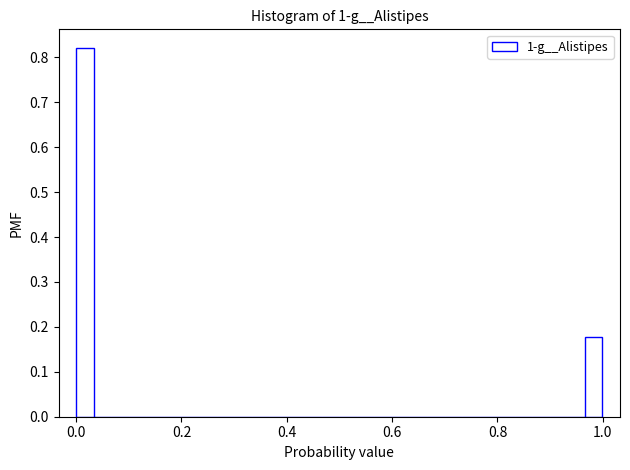

Read against the x-axis, roughly where is the centre of the tallest bar?

0.02